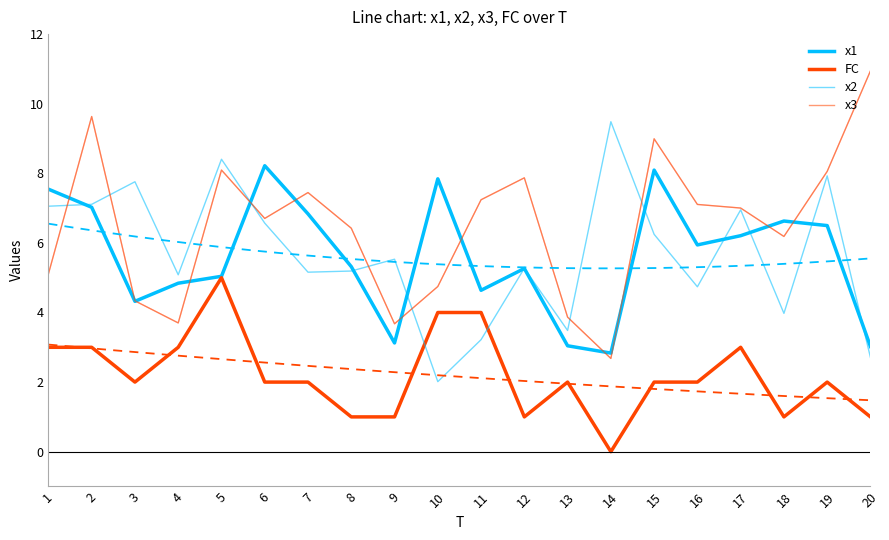

What is the sum of the x2 values at 11 and 13?

6.7